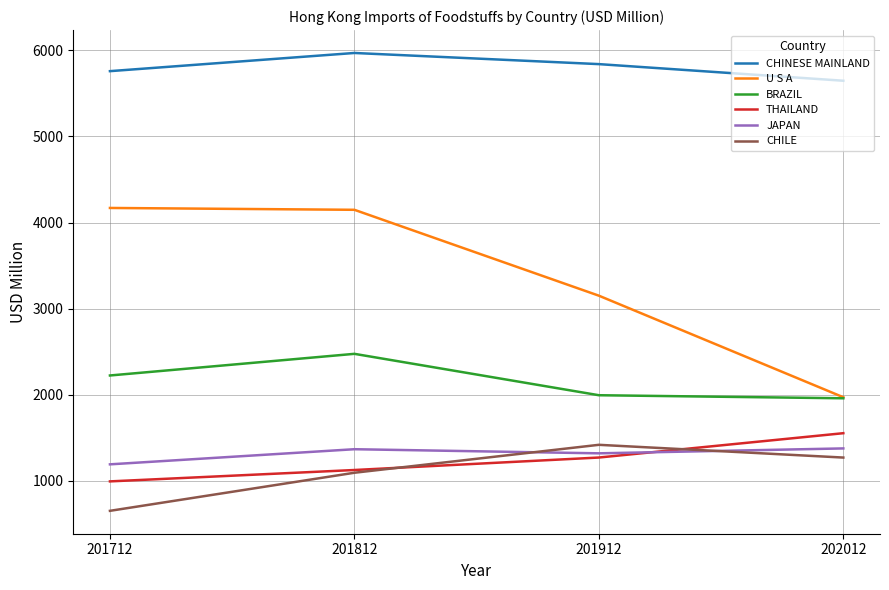

What is the maximum value shown in the chart?

5968.8